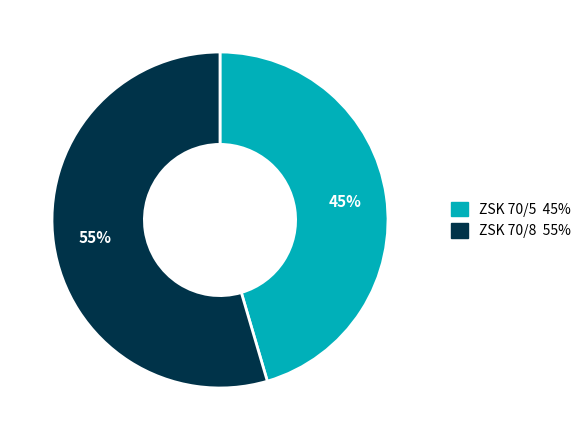

To the nearest percent, what is the combined percentage of ZSK 70/5 and ZSK 70/8?

100%